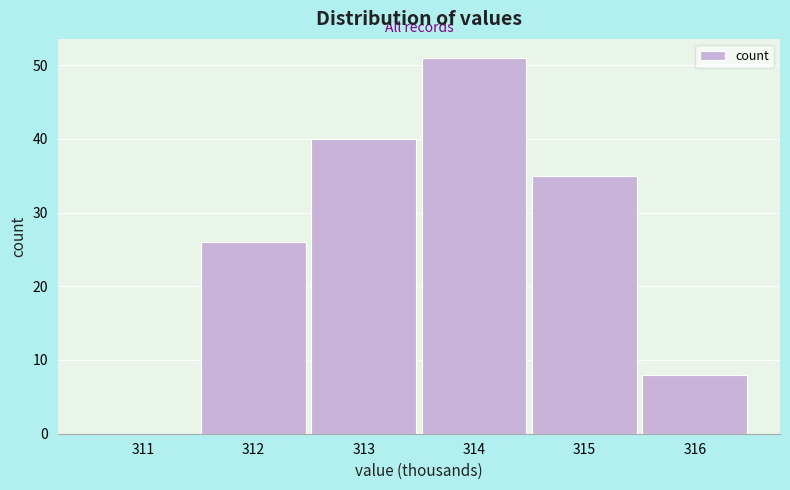

Reading left to right, list all the values displayed in this chart.

311=0	312=26	313=40	314=51	315=35	316=8